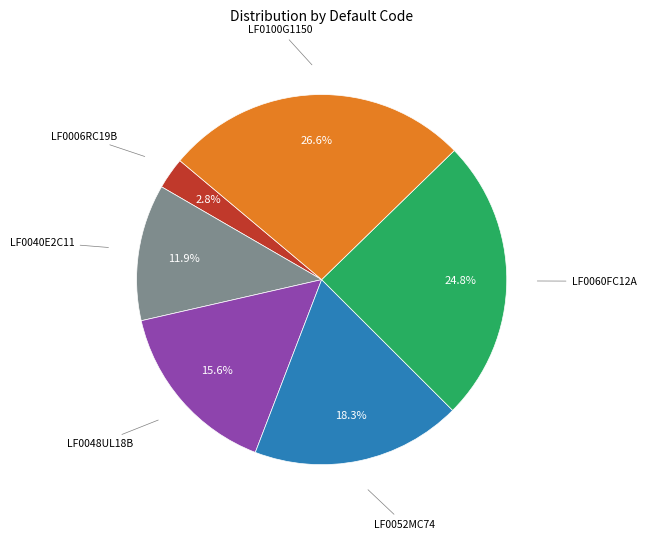

Does any single category account for the majority?

No